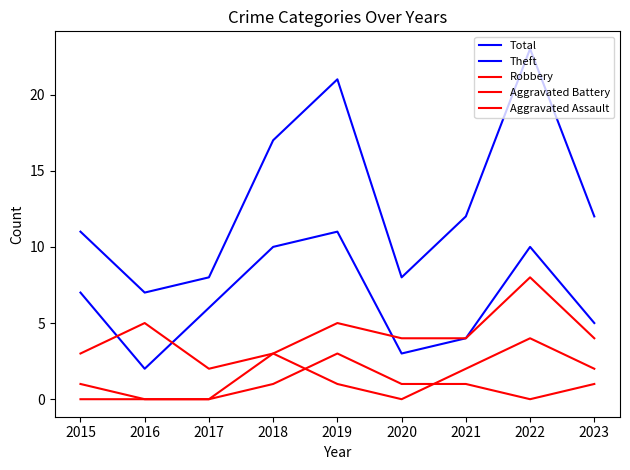

Where is Aggravated Battery nearest to the value 2?

2021